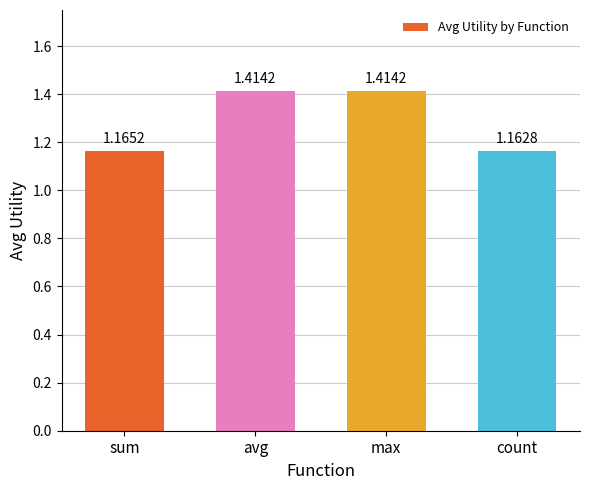

What is the sum of all values?

5.2